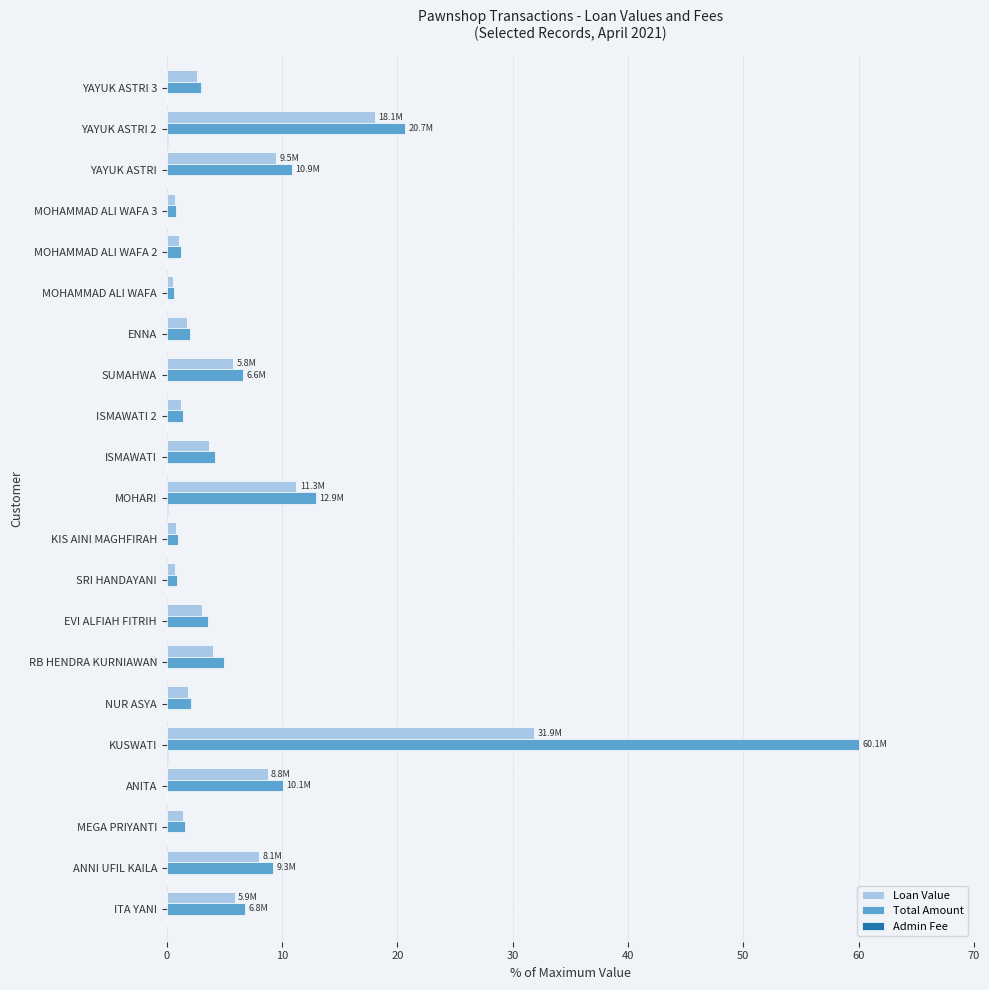

What is the greatest value displayed?

60.0